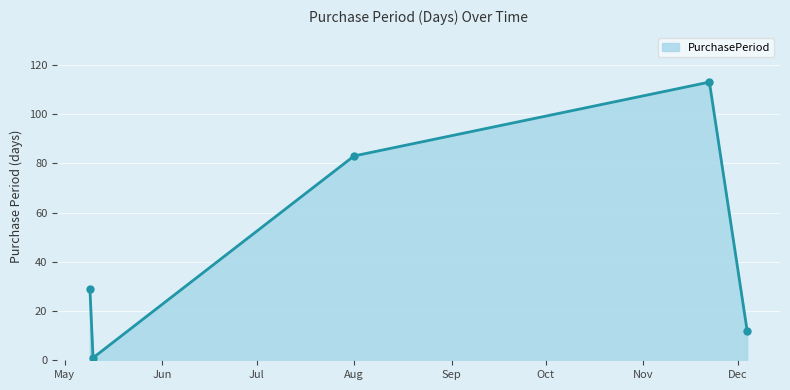

How many categories are shown in the chart?

5